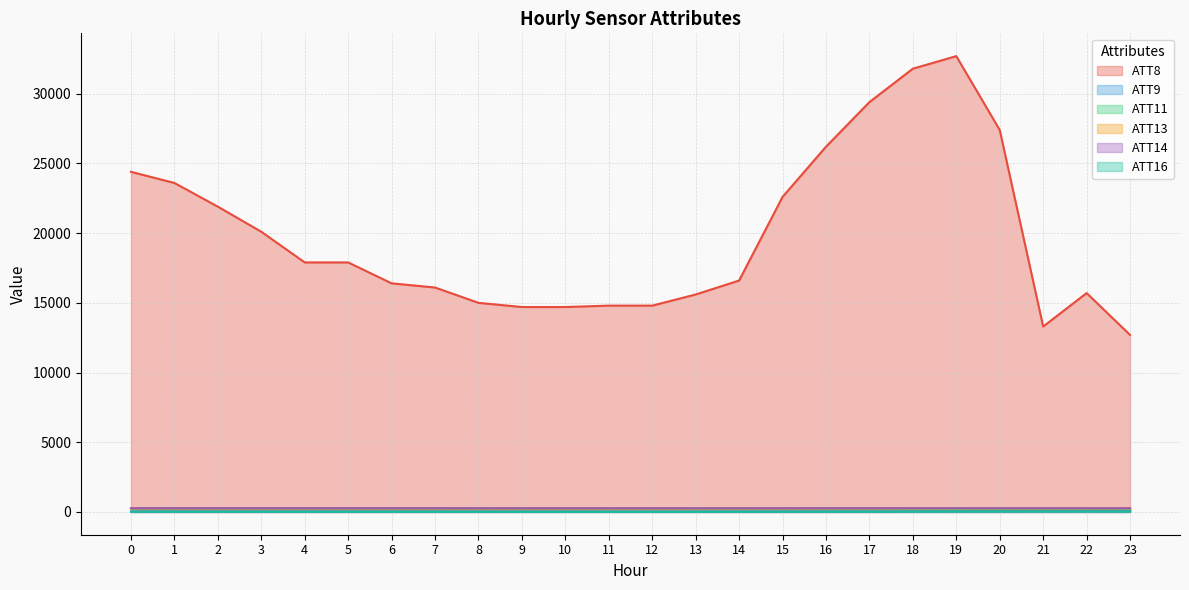

How many interior local peaks does the ATT8 series have?

2